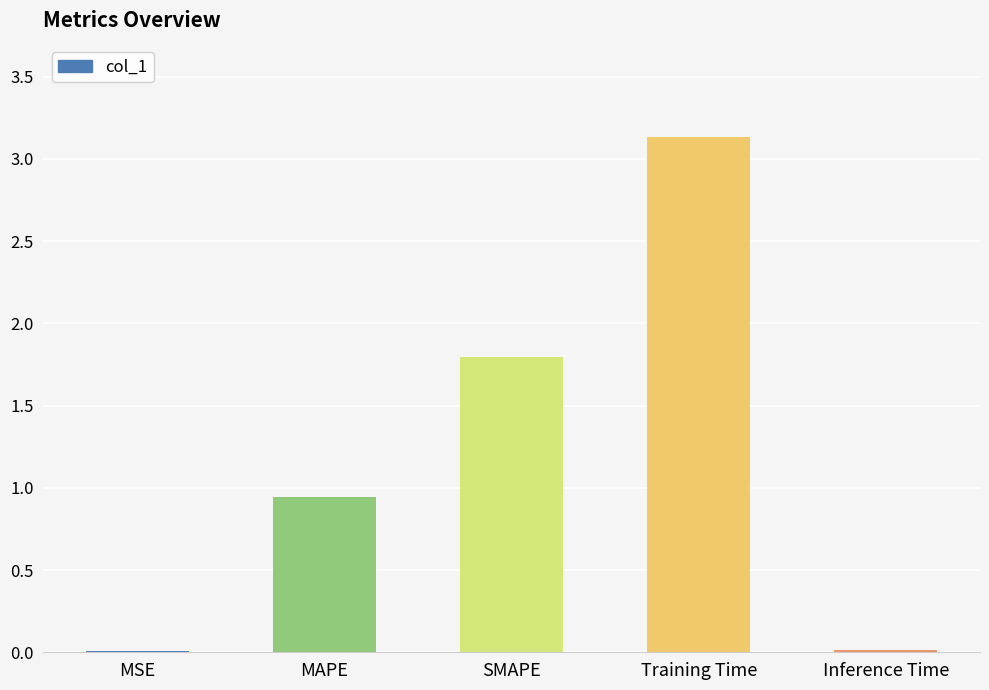

What is the approximate value at Training Time?

3.1